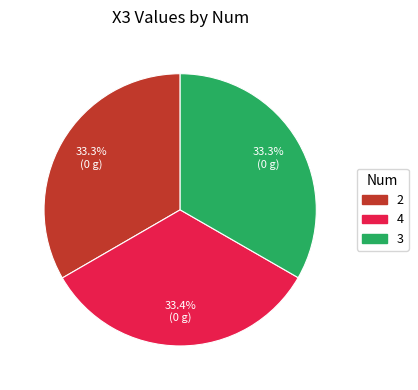

How many slices are in this pie chart?

3